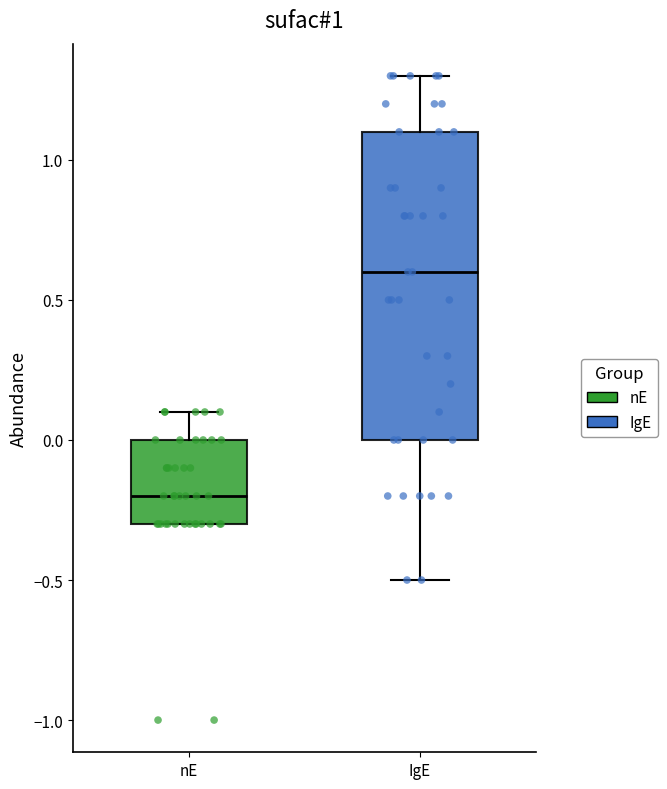

Which box is the tallest, from its lower edge to its upper edge?

IgE